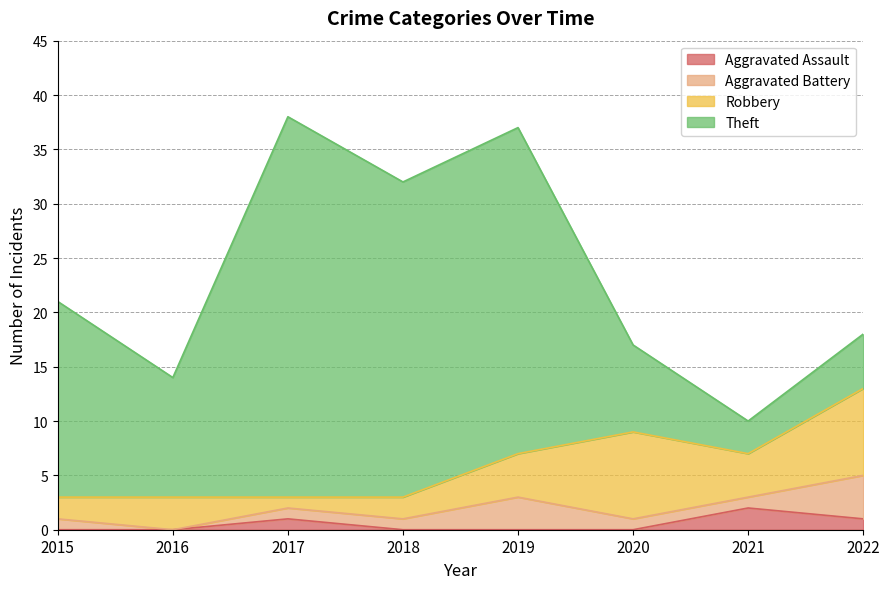

Rank the categories by Aggravated Battery value from lowest to highest.

2016, 2015, 2017, 2018, 2020, 2021, 2019, 2022